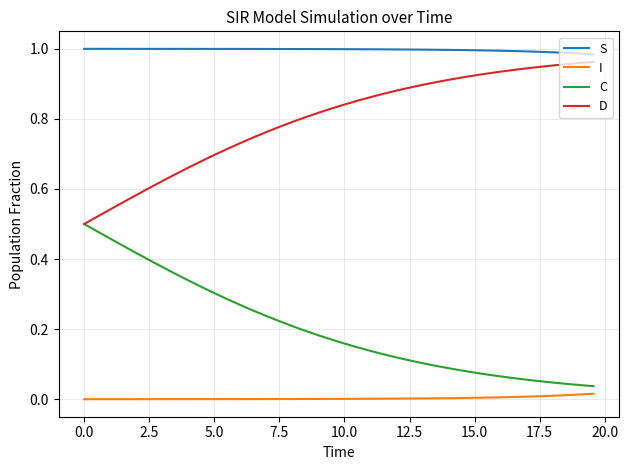

How many lines are shown in the chart?

4